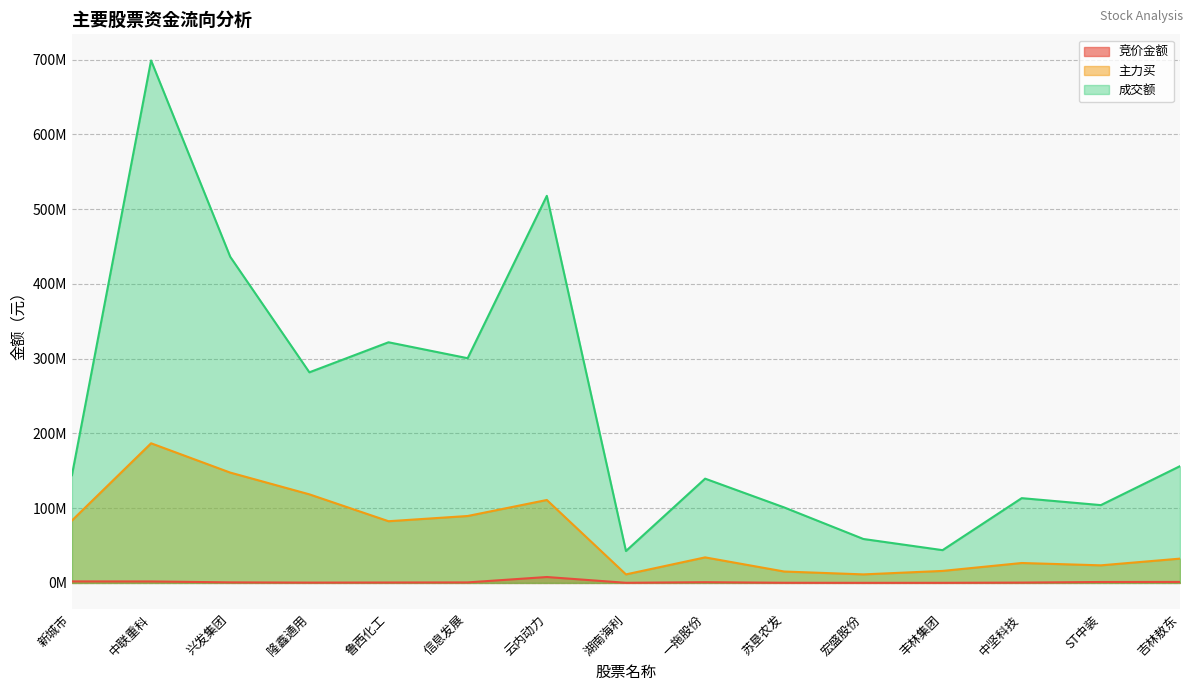

What is the spread (max minus min) of values at 湖南海利?

42523072